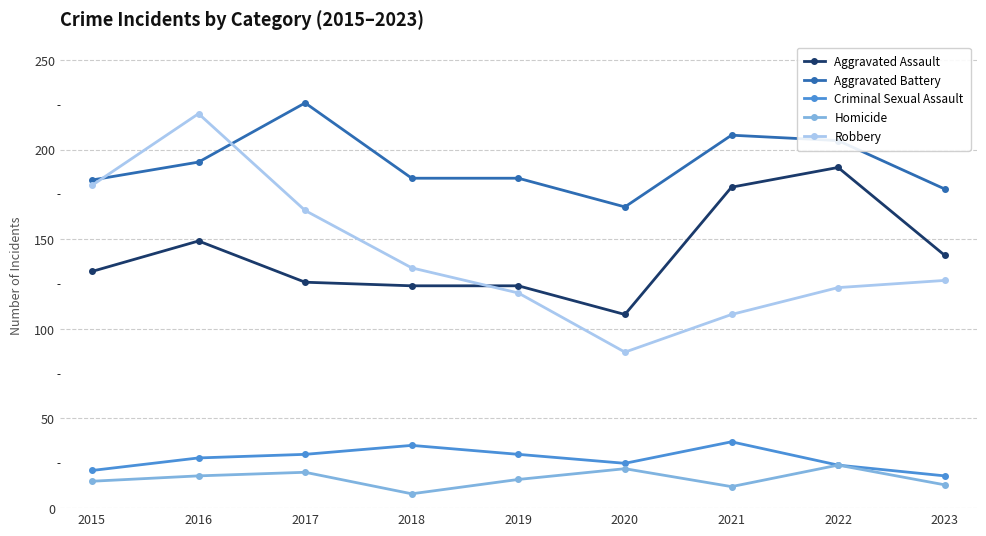

What is the value of the Homicide point at the 5th from the left?

16